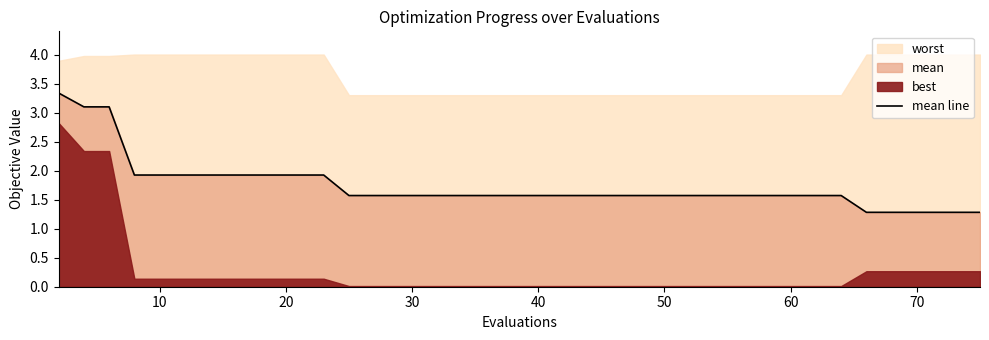

What is the lowest value of the mean line series?

1.3